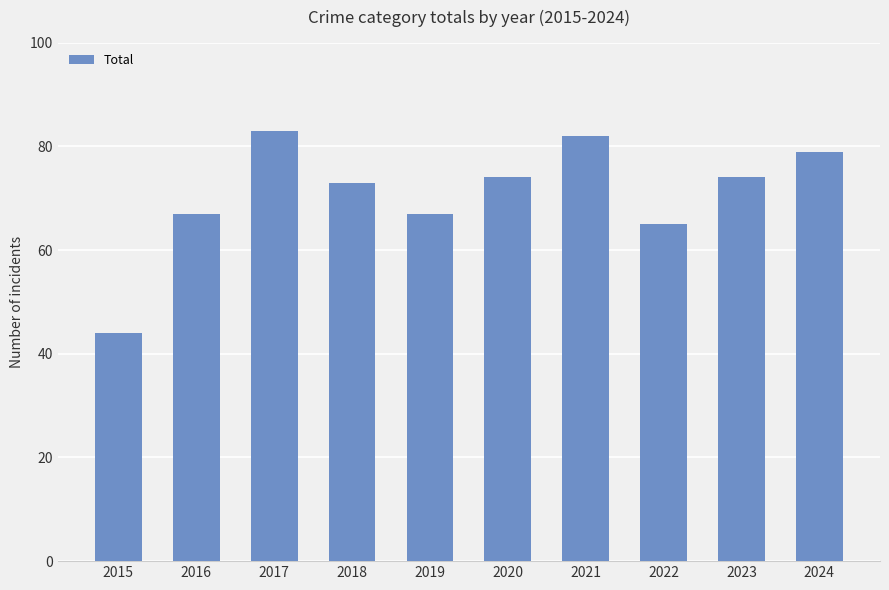

What is the change in value from 2017 to 2019?

-16